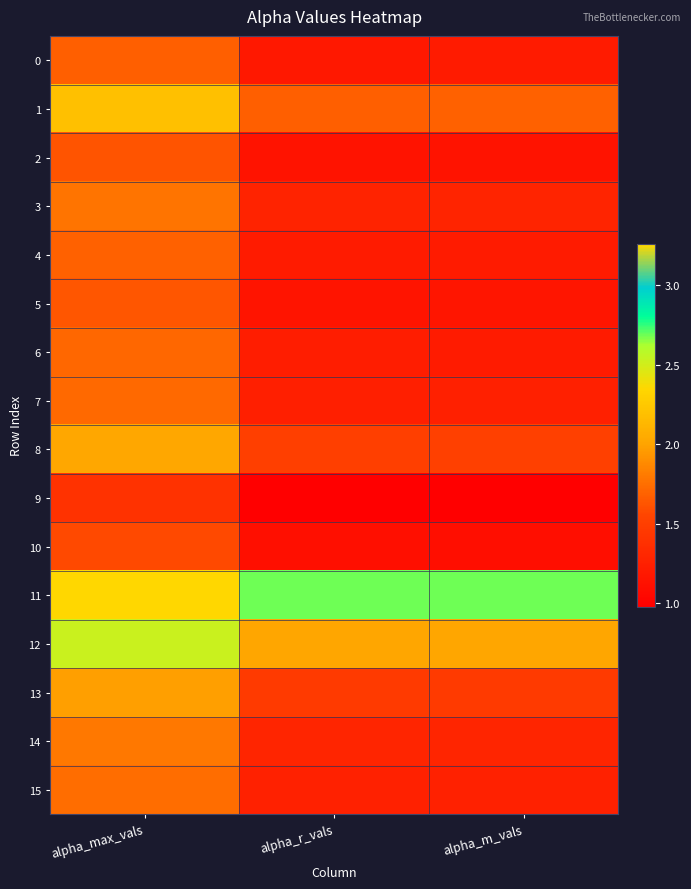

Which series has the largest range (max minus min)?

11